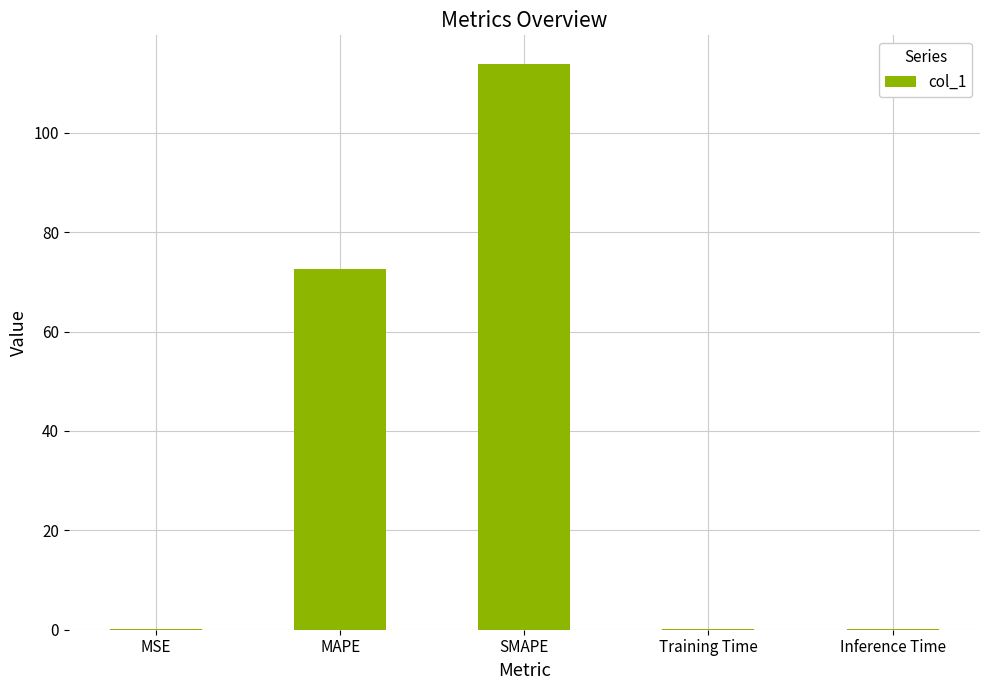

Count the number of data series in this chart.

1